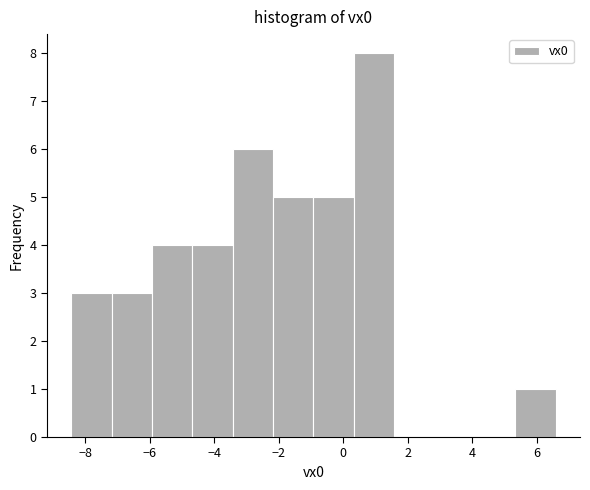

What is the height of the bar covering -3.4 to -2.2 on the x-axis? Neither the bar edges nor the heights are printed on the chart, so give them approximately, as read against the axes.

6